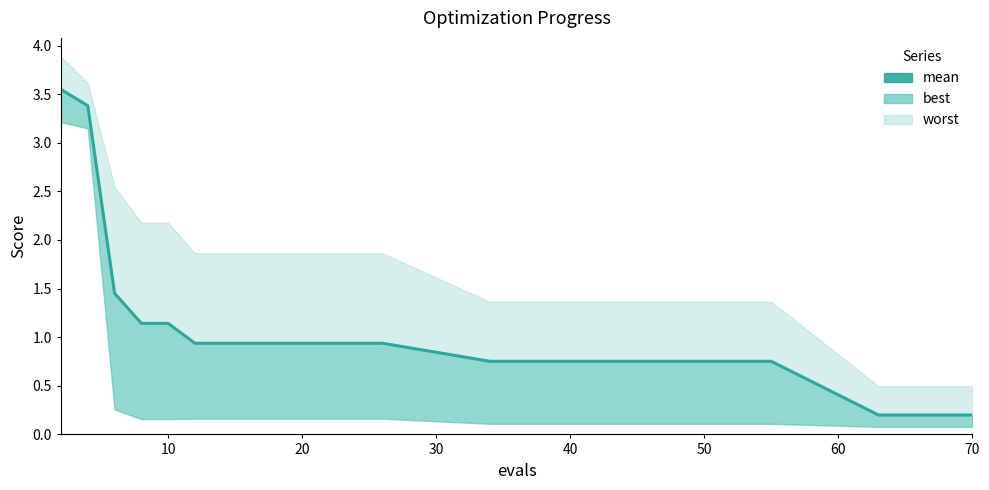

What is the difference between the maximum and minimum values?

3.3